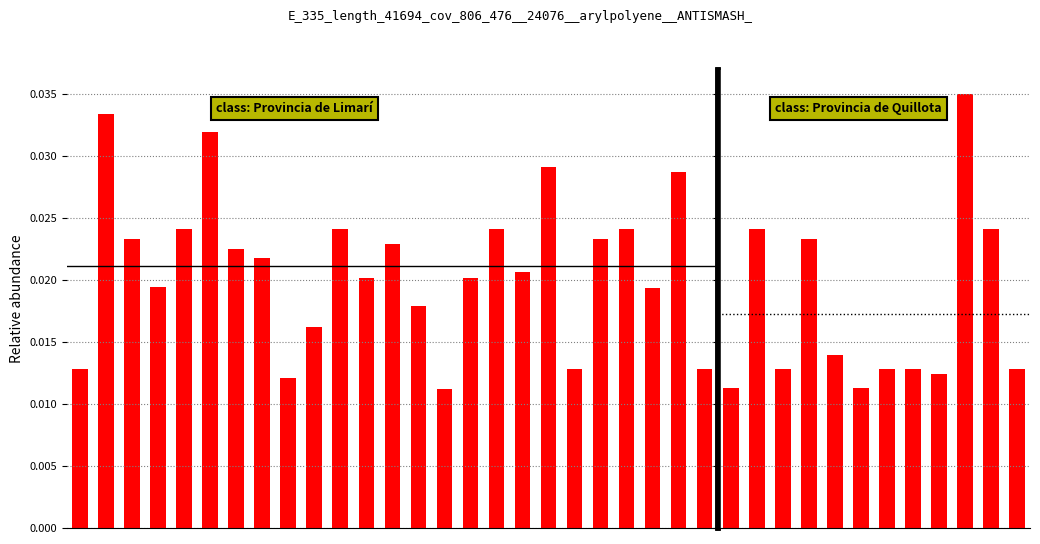

Does the chart contain stacked bars?

No